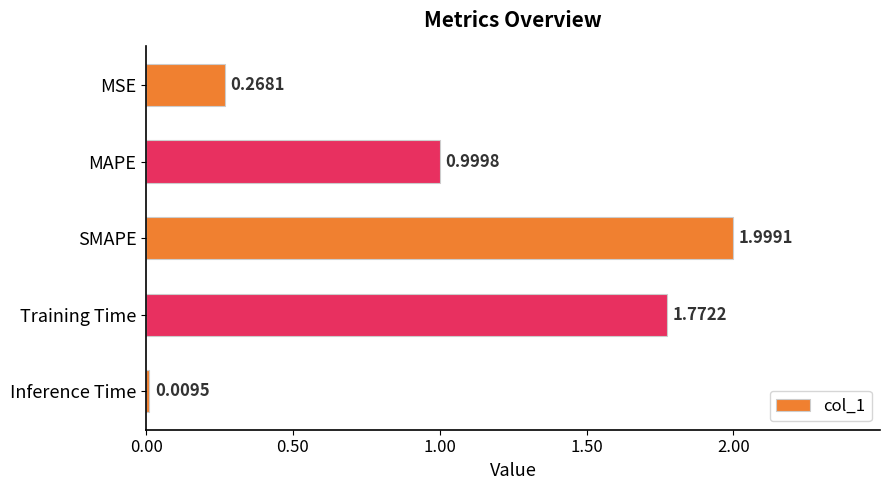

What is the difference between the maximum and minimum values?

2.0